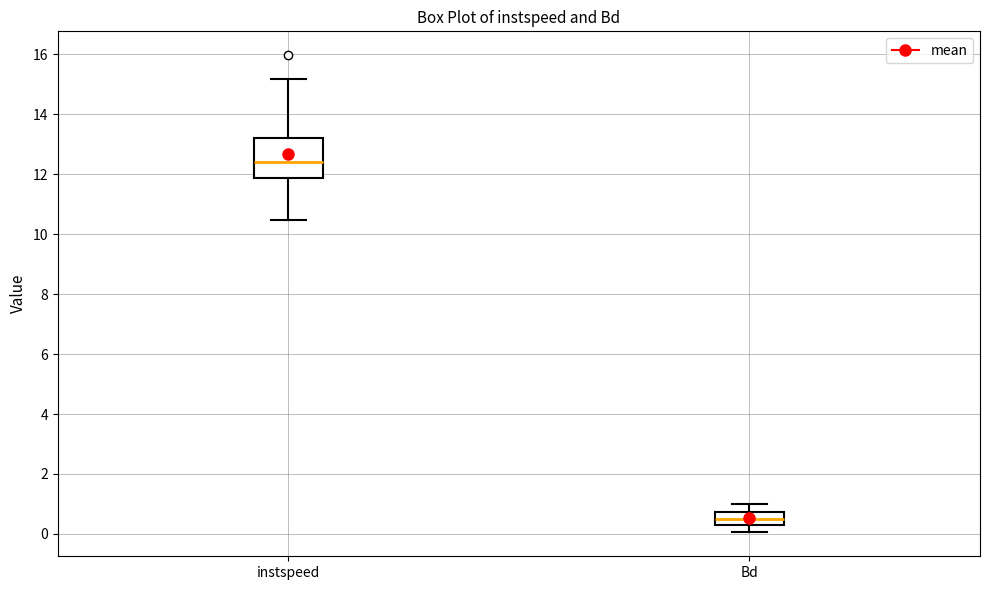

Where is the upper edge of the box for instspeed on the y-axis? The values are not printed on the chart, so give them approximately, as read against the axis.

13.2